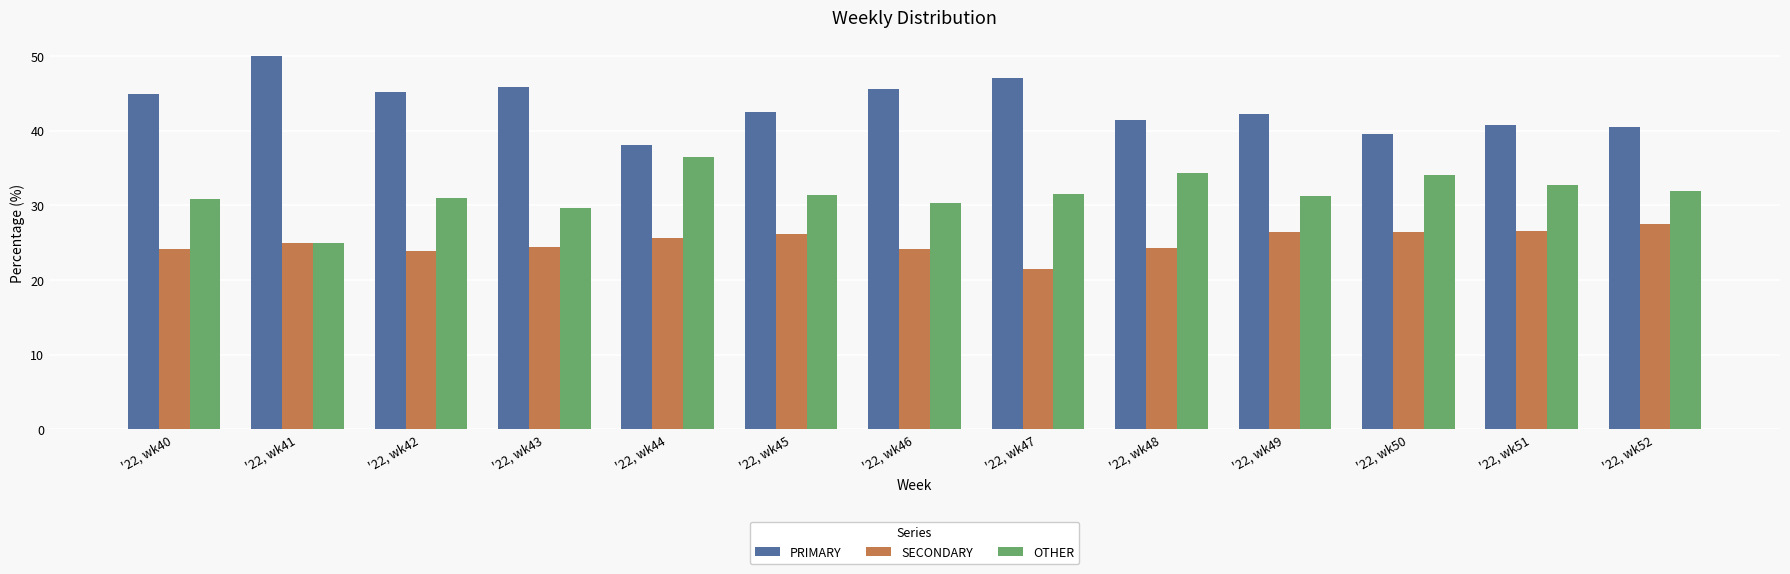

What is the difference between the maximum and minimum values in the SECONDARY series?

6.1